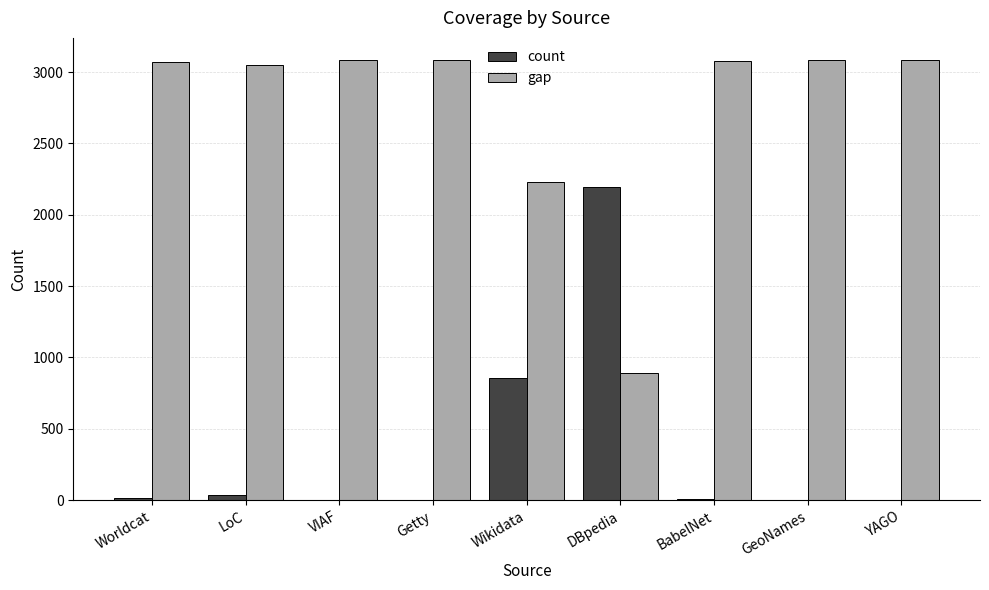

The gap series shows 5023 at LoC. True or false?

False